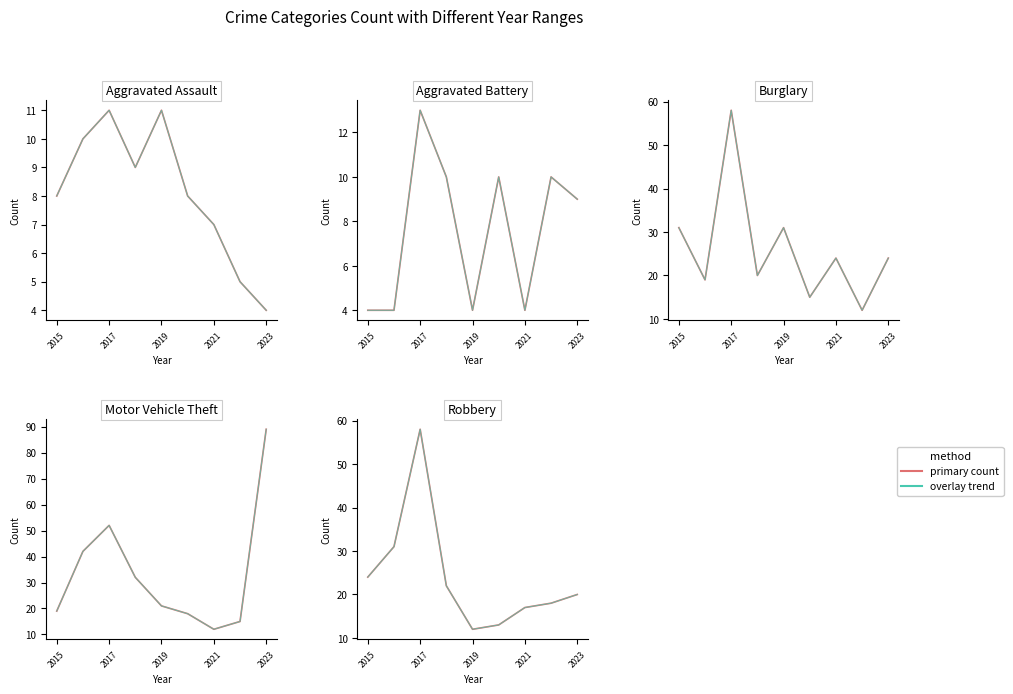

In 2015-2020 period, how many points are lower than both neighbors (excluding endpoints)?

1